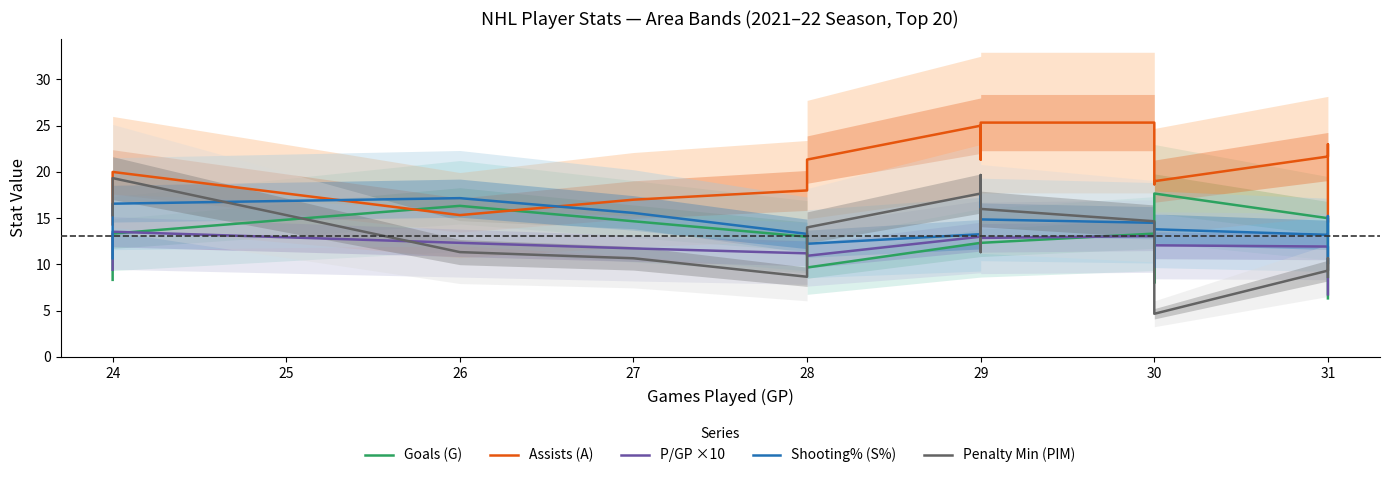

The Shooting% (S%) series shows 7.8 at 29. True or false?

False